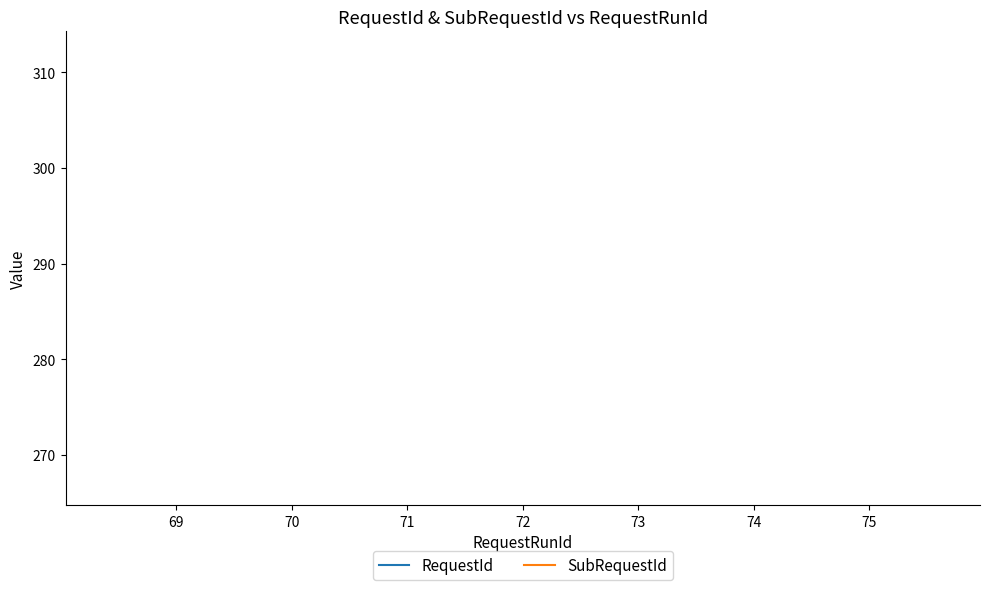

What is the greatest value displayed?

312